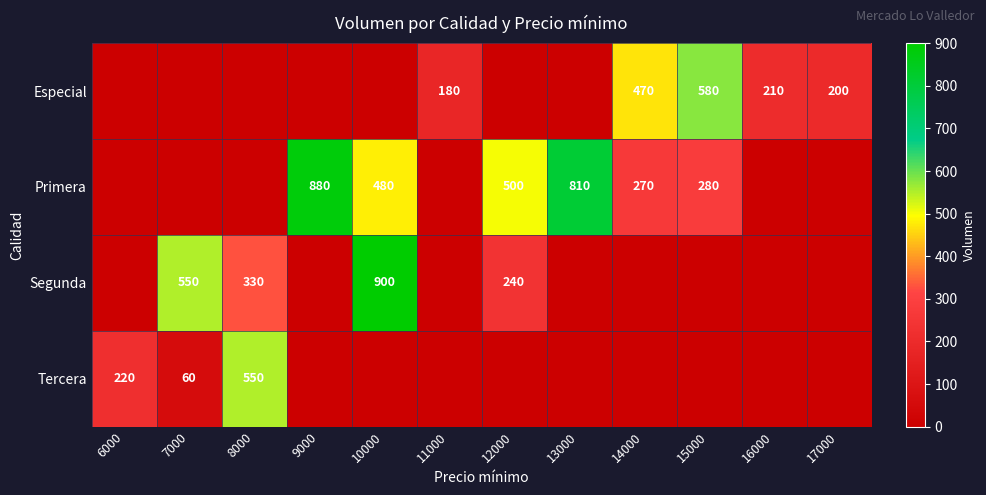

The Tercera series shows 860 at 8000. True or false?

False